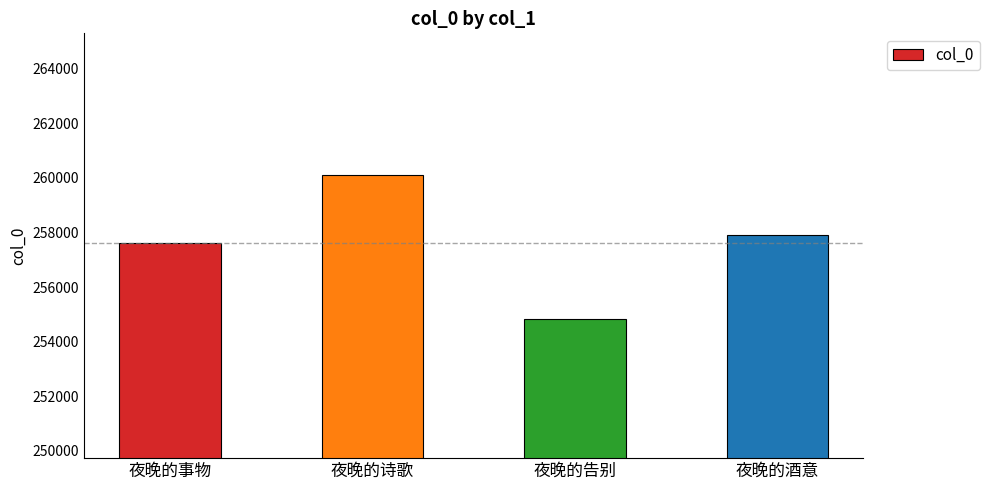

At which category does the chart reach its minimum across all series?

夜晚的告别